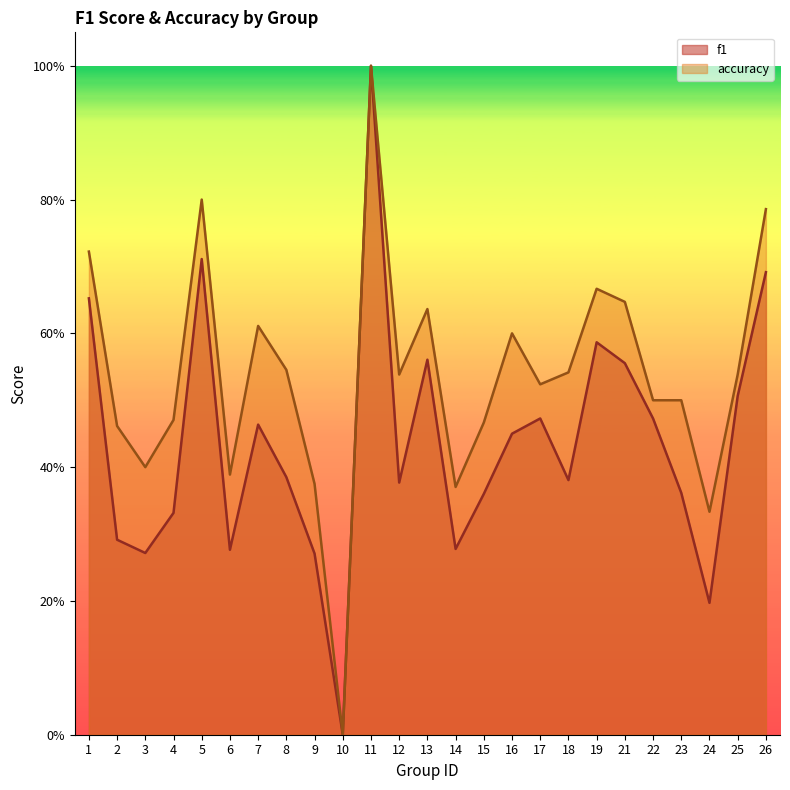

How many lines are shown in the chart?

2